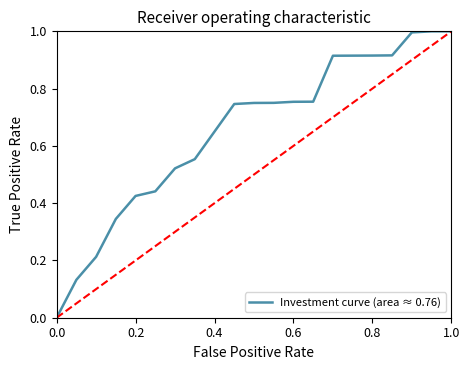

What is the greatest value displayed?

1.0